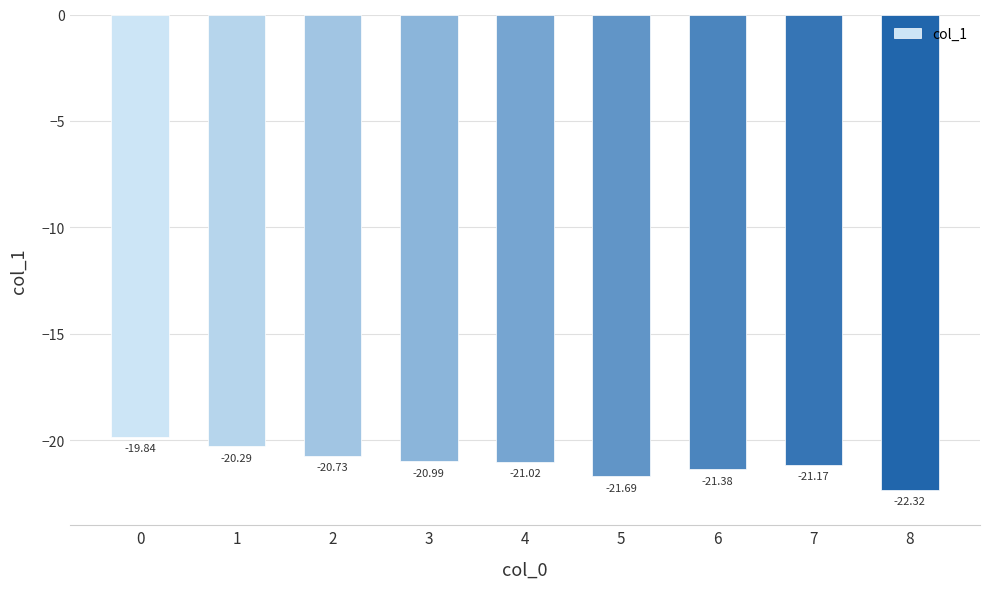

At which category does the chart reach its minimum across all series?

8